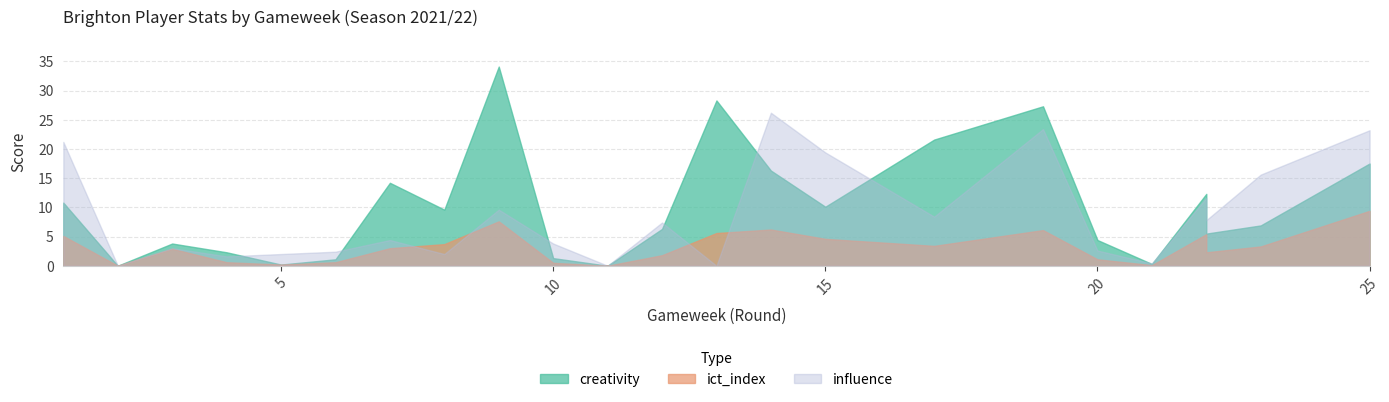

Which series has the widest spread of values?

creativity